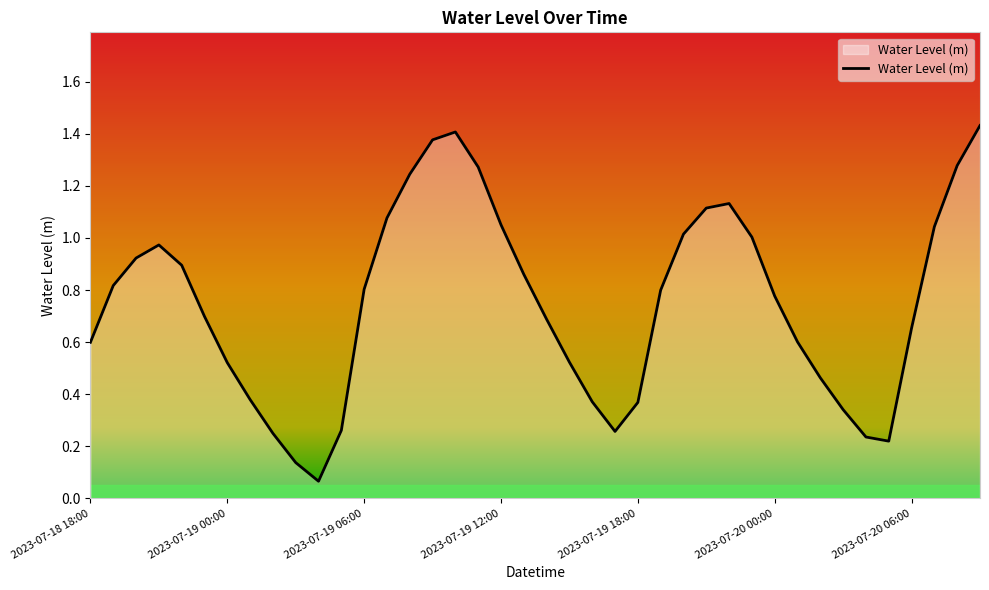

Does the chart have visible grid lines?

No